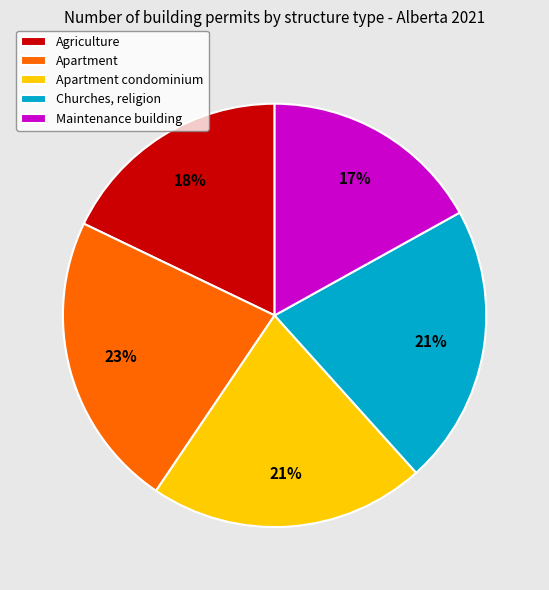

What is the smallest slice in the pie chart?

Maintenance building